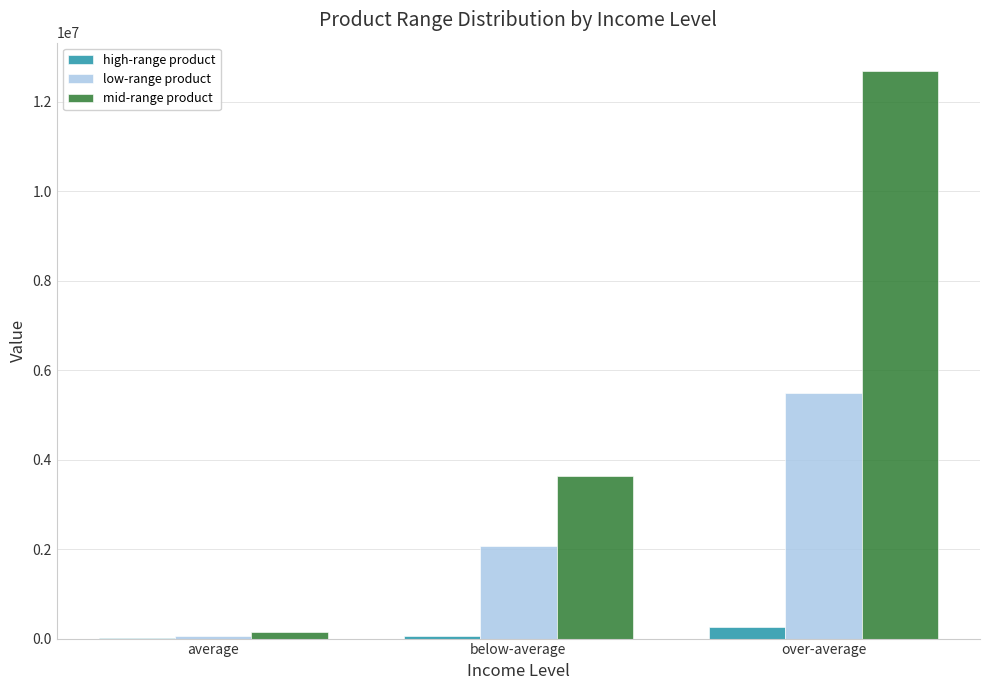

Which category has the highest value across all series?

over-average